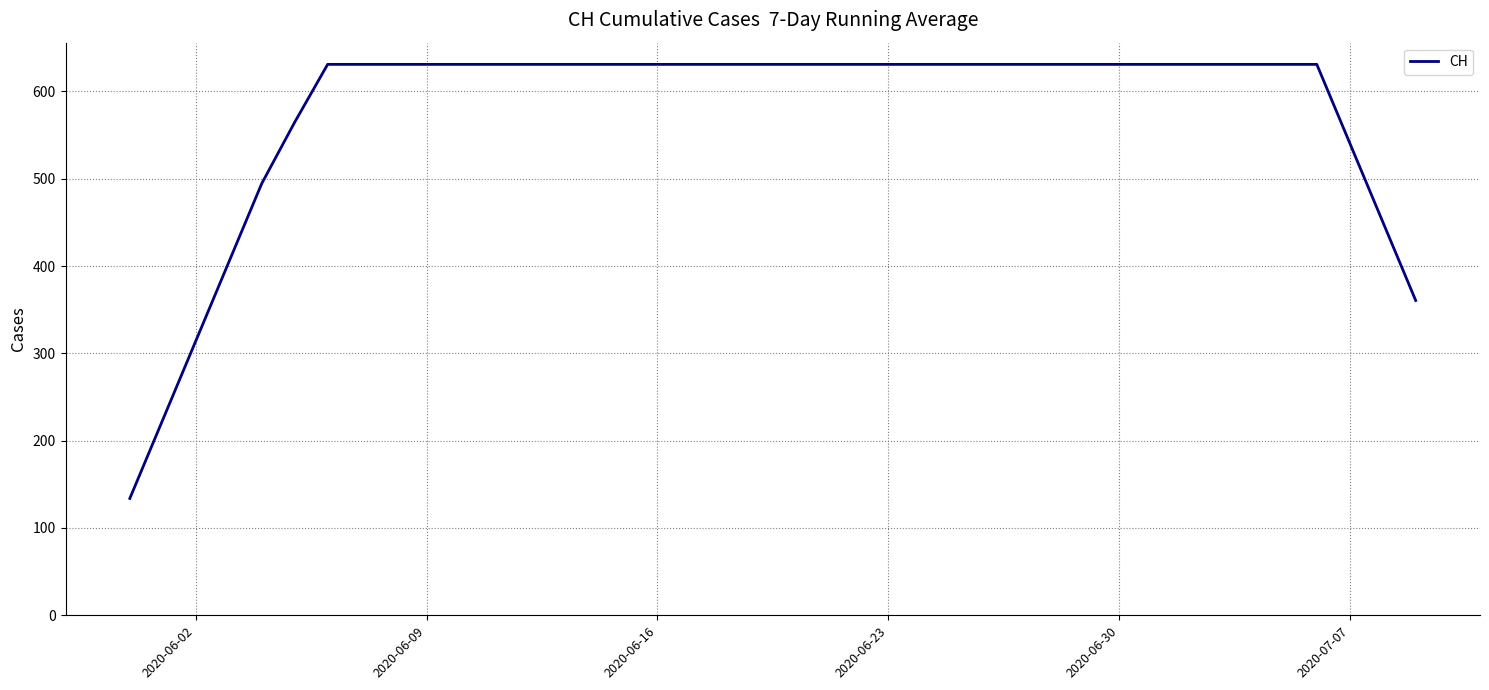

What is the minimum value shown in the chart?

133.9